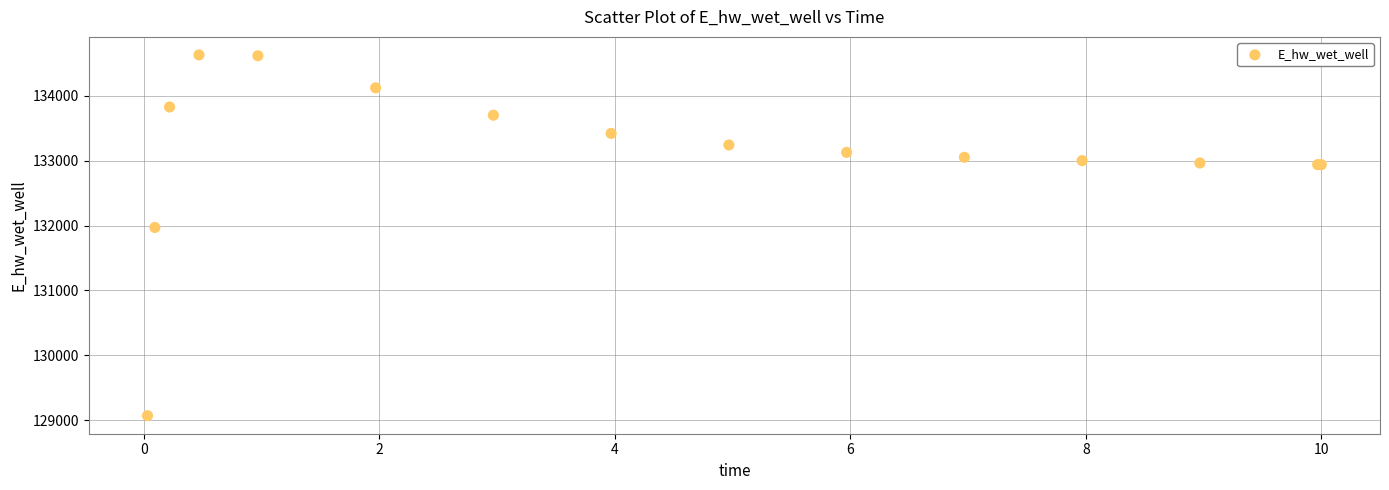

What Y value in the scatter plot is closest to 131849?

131970.0